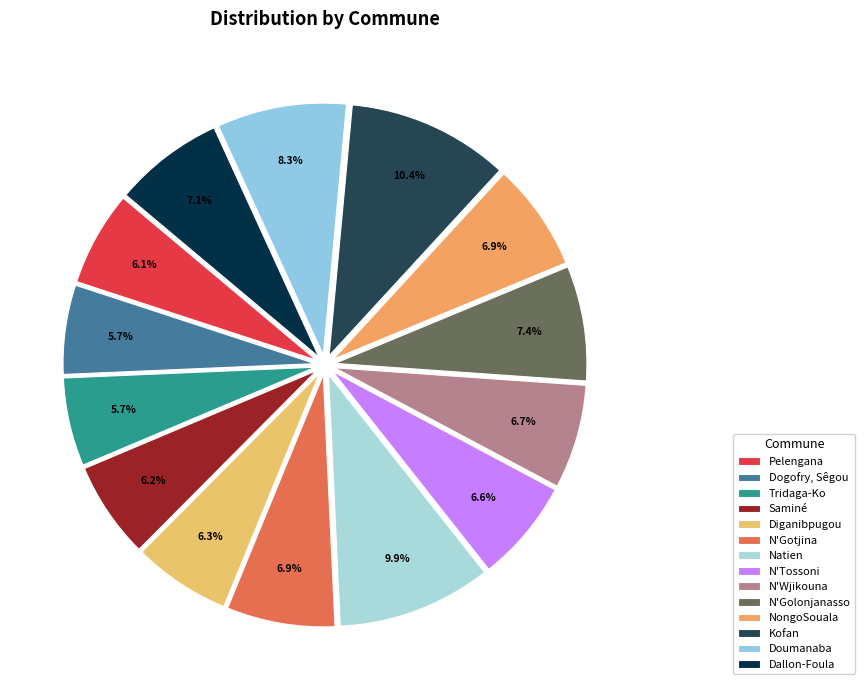

What percentage is the Tridaga-Ko slice, to the nearest percent?

6%